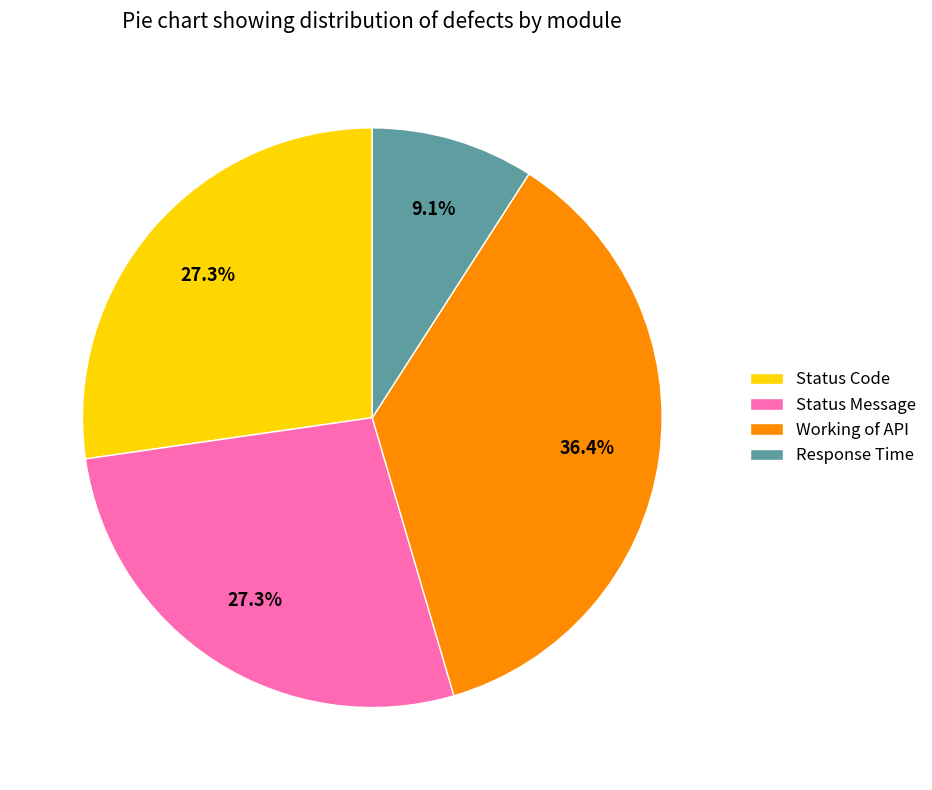

To the nearest percent, what percentage of the pie is Working of API?

36%